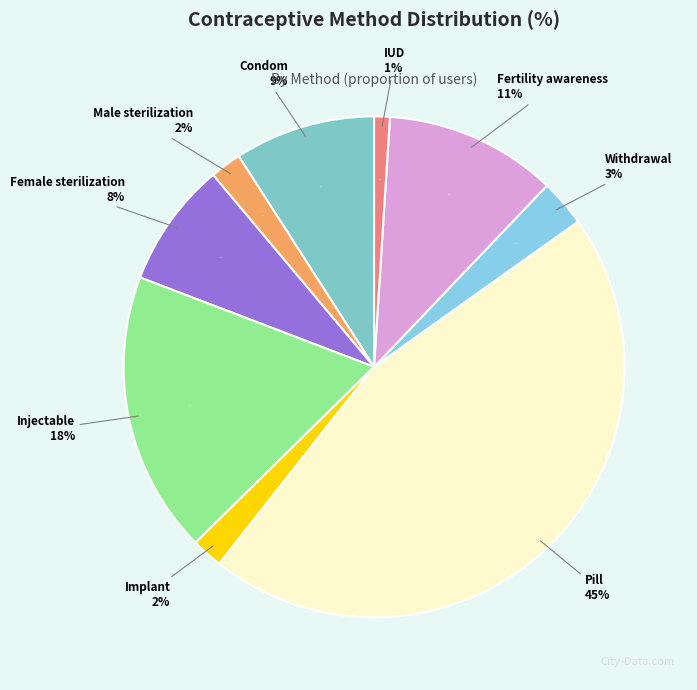

To the nearest percent, what is the combined percentage of Implant and Injectable?

20%